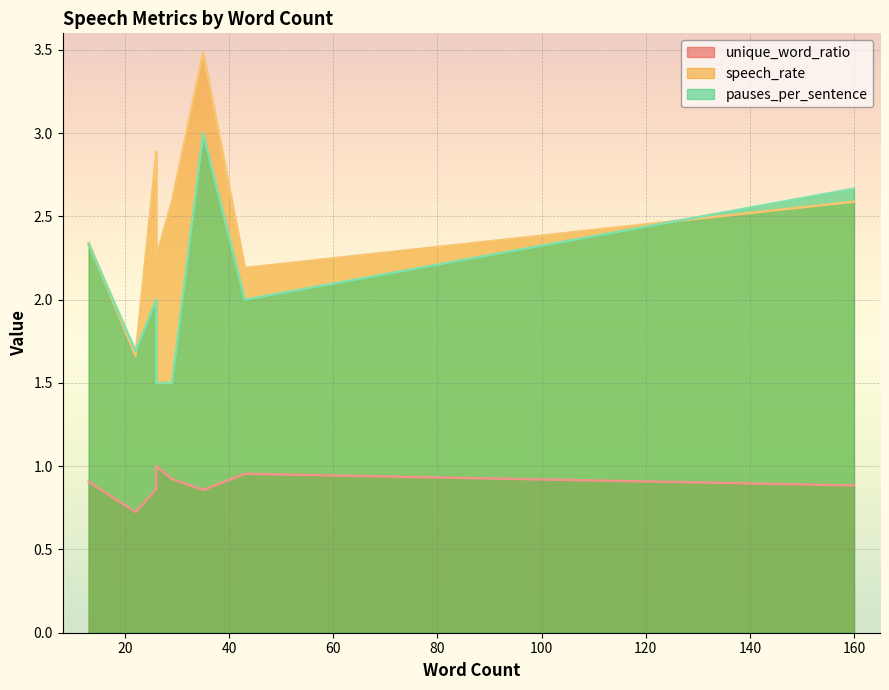

At 22, list the series in order from smallest to largest.

unique_word_ratio, speech_rate, pauses_per_sentence